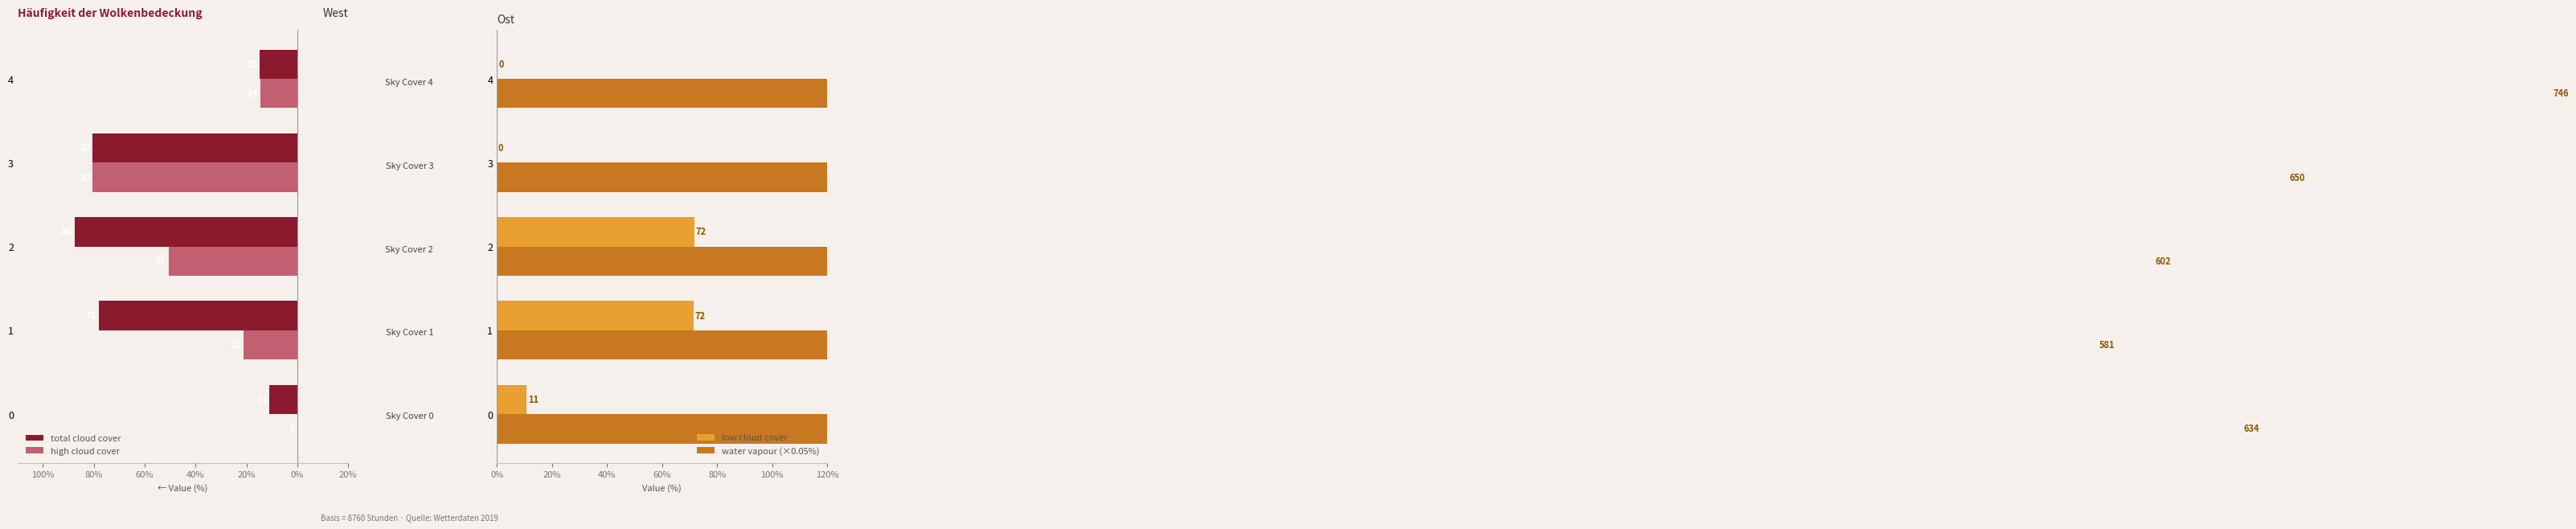

What is the sum of the low cloud cover values at 4 and 3?

0.2